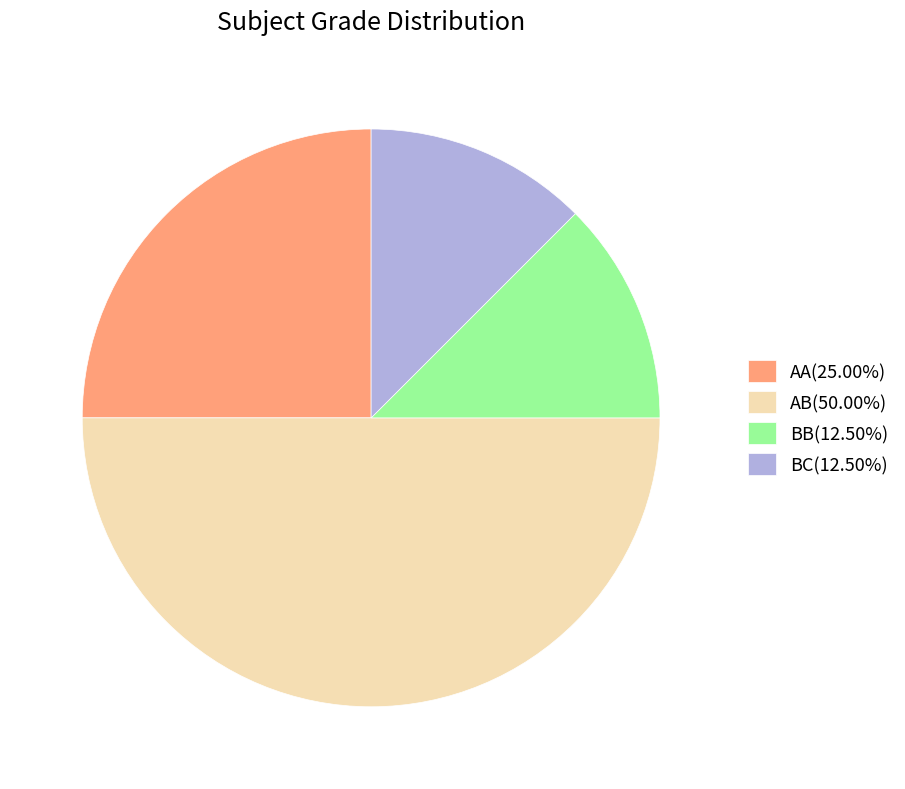

Does AA(25.00%) represent more than half of the total?

No